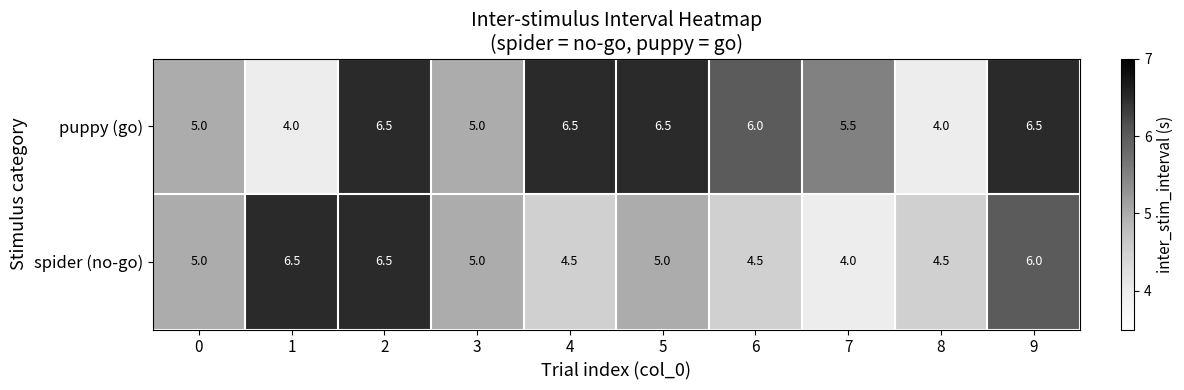

What is the spread (max minus min) of values at 1?

2.5